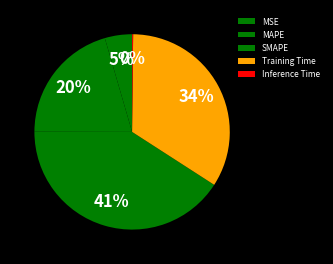

The MSE slice represents 1% of the pie. True or false?

False